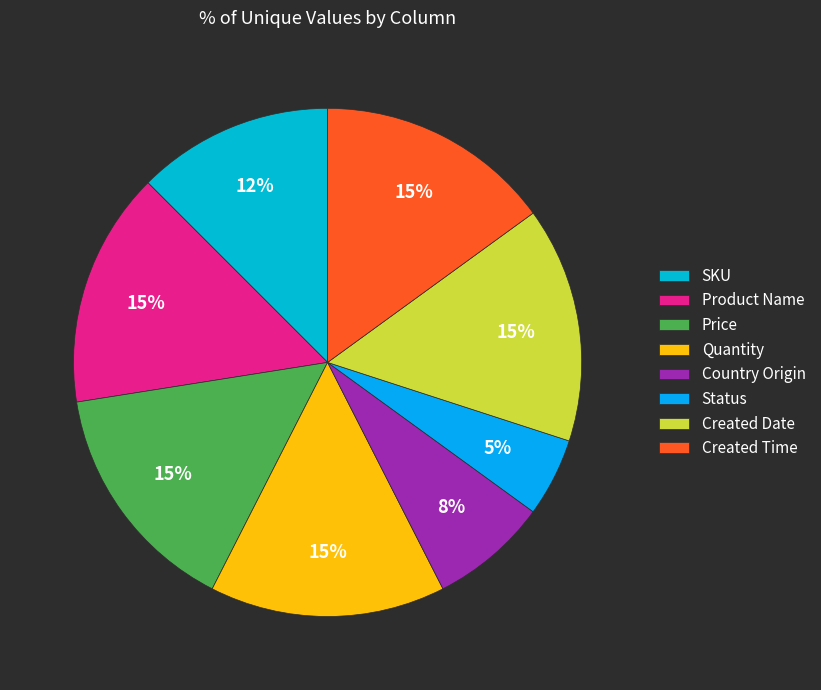

Which has a higher value, Created Date or Quantity?

Created Date